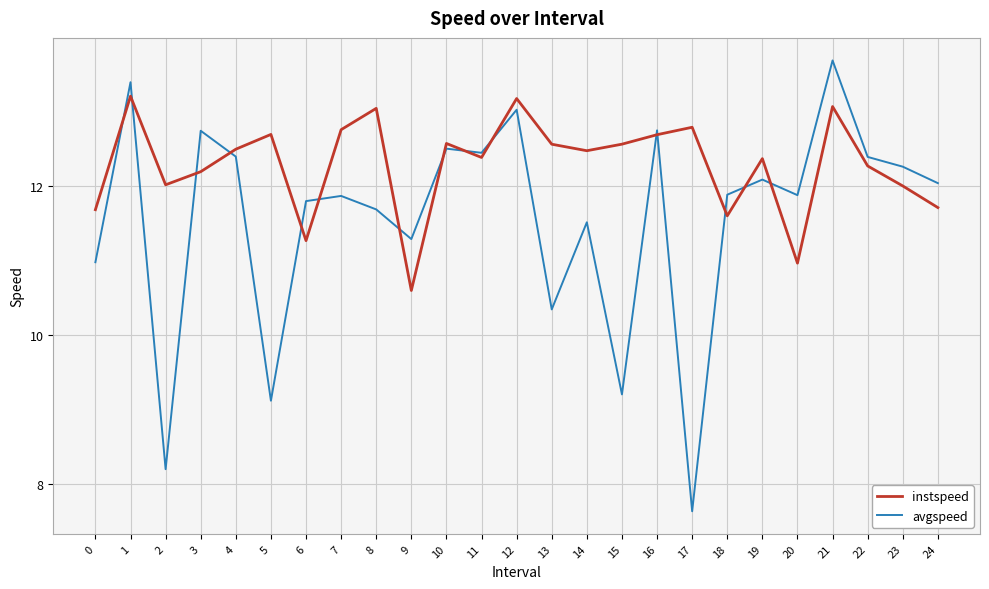

How many lines are shown in the chart?

2